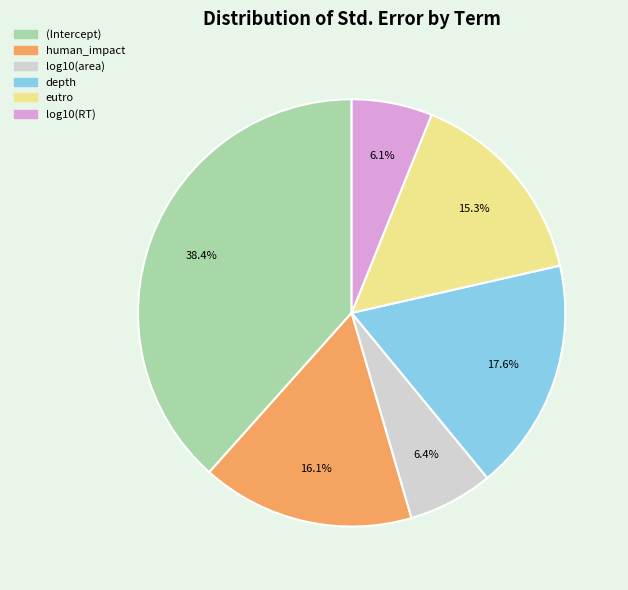

Count the number of slices in the pie.

6